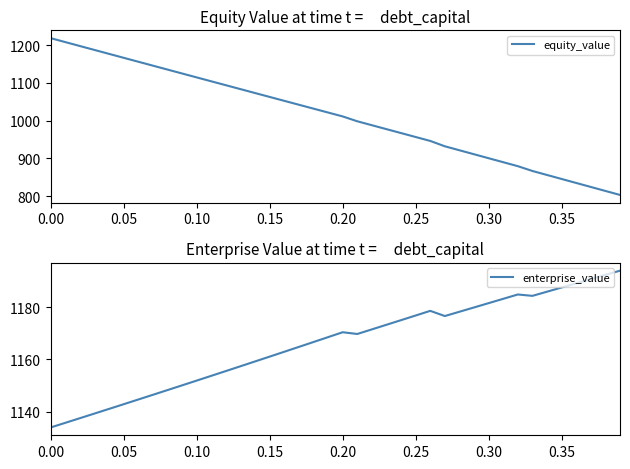

Reading left to right, extract all data points from this chart.

equity_value: 1218.4	1208.0	1197.6	1187.2	1176.8	1166.4	1156.0	1145.7	1135.3	1124.9	1114.6	1104.2	1093.9	1083.5	1073.2	1062.9	1052.5	1042.2	1031.9	1021.6	1011.3	998.5	988.0	977.6	967.2	956.8	946.4	932.3	921.7	911.2	900.7	890.1	879.6	866.9	856.3	845.7	835.2	824.6	814.0	803.5
enterprise_value: 1133.9	1135.7	1137.4	1139.2	1141.0	1142.8	1144.6	1146.4	1148.2	1150.0	1151.9	1153.7	1155.5	1157.4	1159.2	1161.1	1162.9	1164.8	1166.7	1168.5	1170.4	1169.8	1171.5	1173.3	1175.1	1176.8	1178.6	1176.6	1178.3	1179.9	1181.6	1183.2	1184.9	1184.4	1186.0	1187.6	1189.2	1190.8	1192.4	1194.0